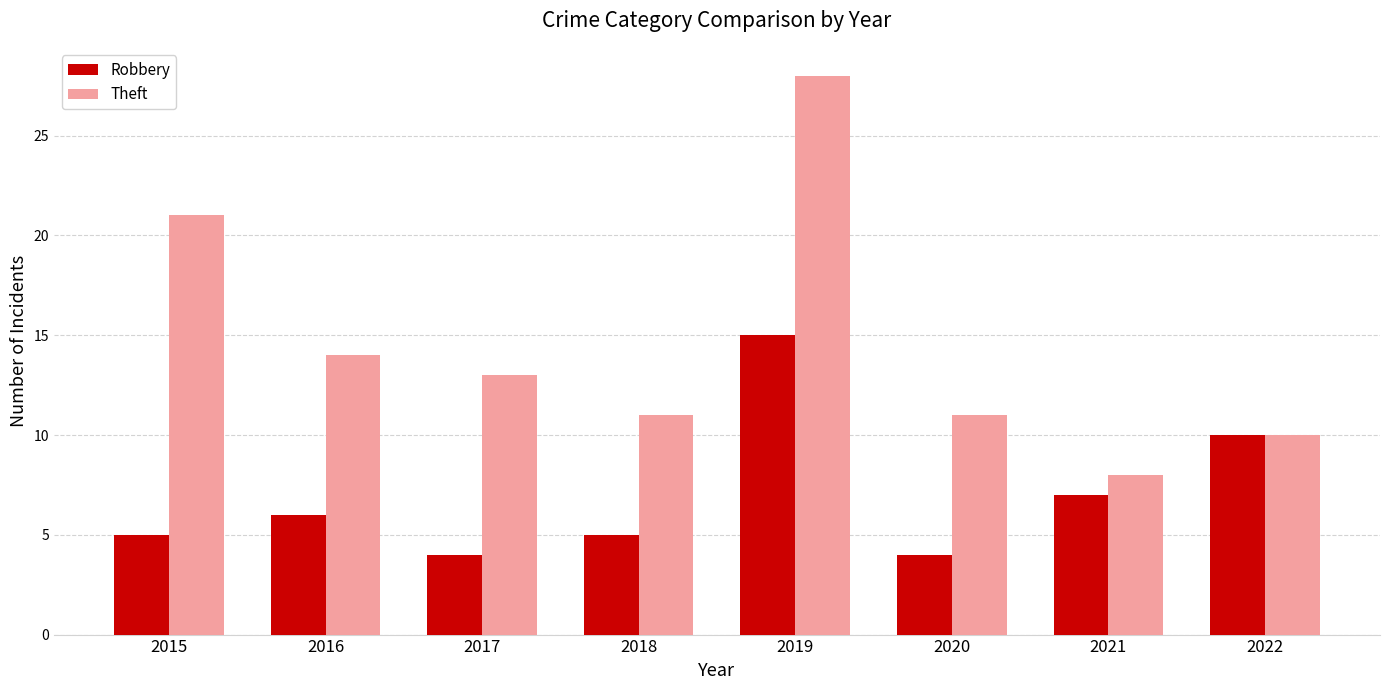

Reading left to right, what are all the values shown in this chart?

Robbery: 5	6	4	5	15	4	7	10
Theft: 21	14	13	11	28	11	8	10